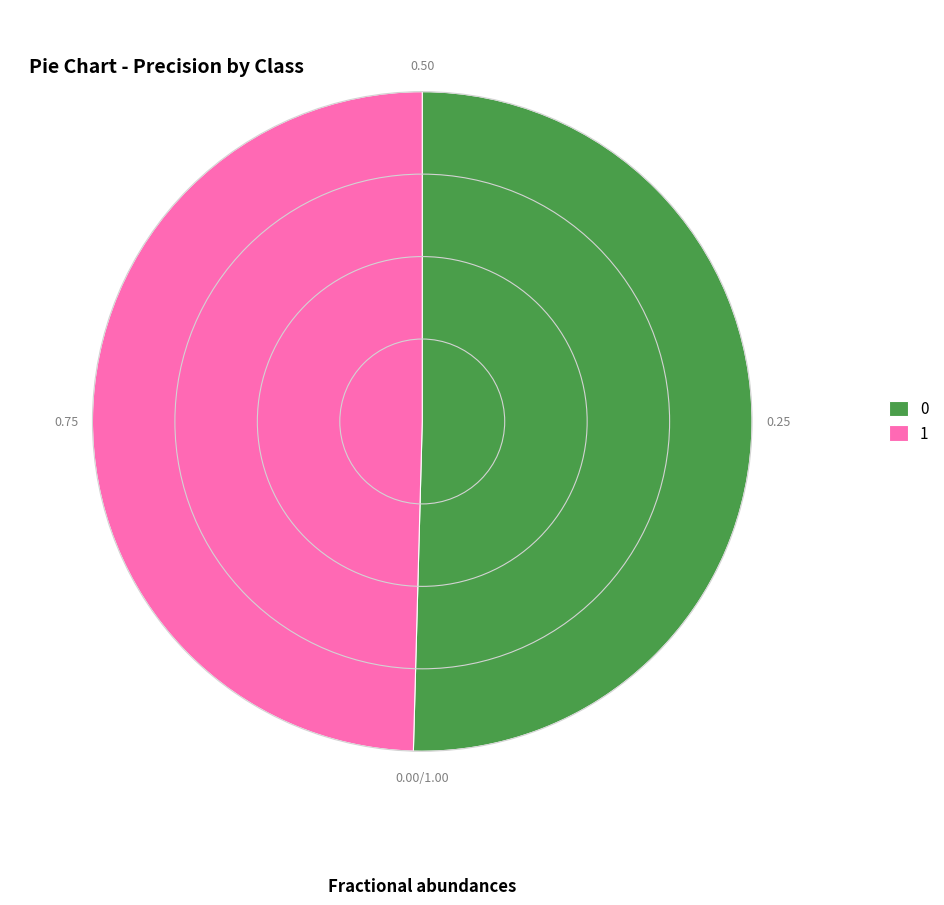

Does 0 account for over 50% of the chart?

Yes